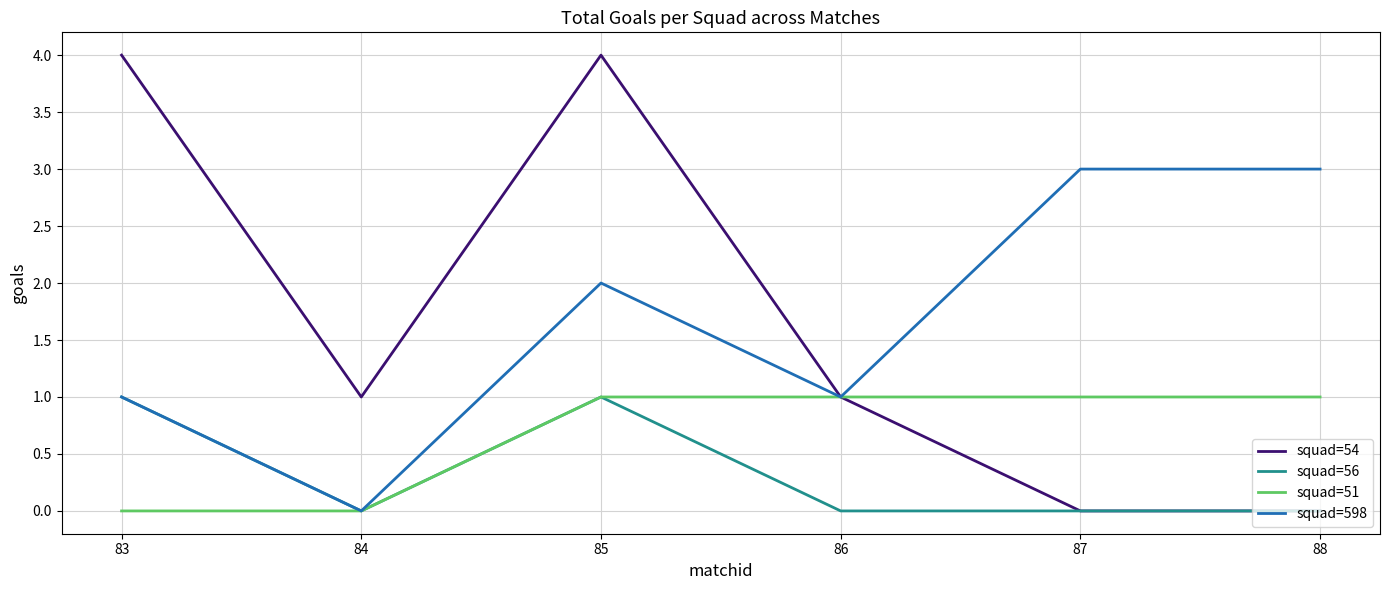

What is the total value across all series at 88?

4